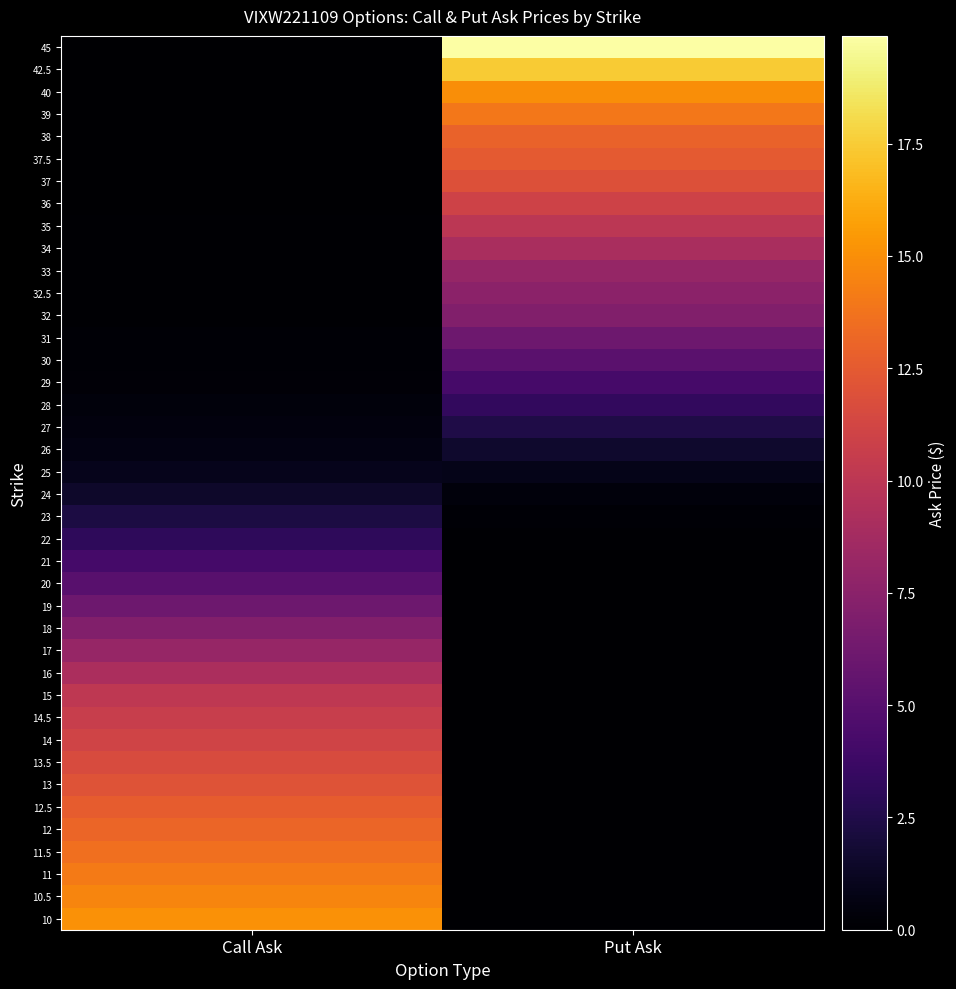

Reading left to right, transcribe all the data shown in this chart.

10: Call Ask=15.1	Put Ask=0.0
10.5: Call Ask=14.6	Put Ask=0.0
11: Call Ask=14.1	Put Ask=0.0
11.5: Call Ask=13.6	Put Ask=0.0
12: Call Ask=13.1	Put Ask=0.0
12.5: Call Ask=12.6	Put Ask=0.0
13: Call Ask=12.1	Put Ask=0.0
13.5: Call Ask=11.6	Put Ask=0.0
14: Call Ask=11.1	Put Ask=0.0
14.5: Call Ask=10.6	Put Ask=0.0
15: Call Ask=10.1	Put Ask=0.0
16: Call Ask=9.1	Put Ask=0.0
17: Call Ask=8.1	Put Ask=0.0
18: Call Ask=7.1	Put Ask=0.0
19: Call Ask=6.1	Put Ask=0.0
20: Call Ask=5.1	Put Ask=0.0
21: Call Ask=4.1	Put Ask=0.0
22: Call Ask=3.1	Put Ask=0.1
23: Call Ask=2.3	Put Ask=0.2
24: Call Ask=1.5	Put Ask=0.4
25: Call Ask=1.0	Put Ask=0.9
26: Call Ask=0.7	Put Ask=1.6
27: Call Ask=0.5	Put Ask=2.5
28: Call Ask=0.4	Put Ask=3.3
29: Call Ask=0.3	Put Ask=4.2
30: Call Ask=0.2	Put Ask=5.2
31: Call Ask=0.2	Put Ask=6.1
32: Call Ask=0.1	Put Ask=7.1
32.5: Call Ask=0.1	Put Ask=7.6
33: Call Ask=0.1	Put Ask=8.1
34: Call Ask=0.1	Put Ask=9.0
35: Call Ask=0.1	Put Ask=10.0
36: Call Ask=0.1	Put Ask=11.0
37: Call Ask=0.1	Put Ask=12.0
37.5: Call Ask=0.1	Put Ask=12.5
38: Call Ask=0.1	Put Ask=13.0
39: Call Ask=0.0	Put Ask=13.9
40: Call Ask=0.0	Put Ask=14.9
42.5: Call Ask=0.0	Put Ask=17.4
45: Call Ask=0.0	Put Ask=19.9